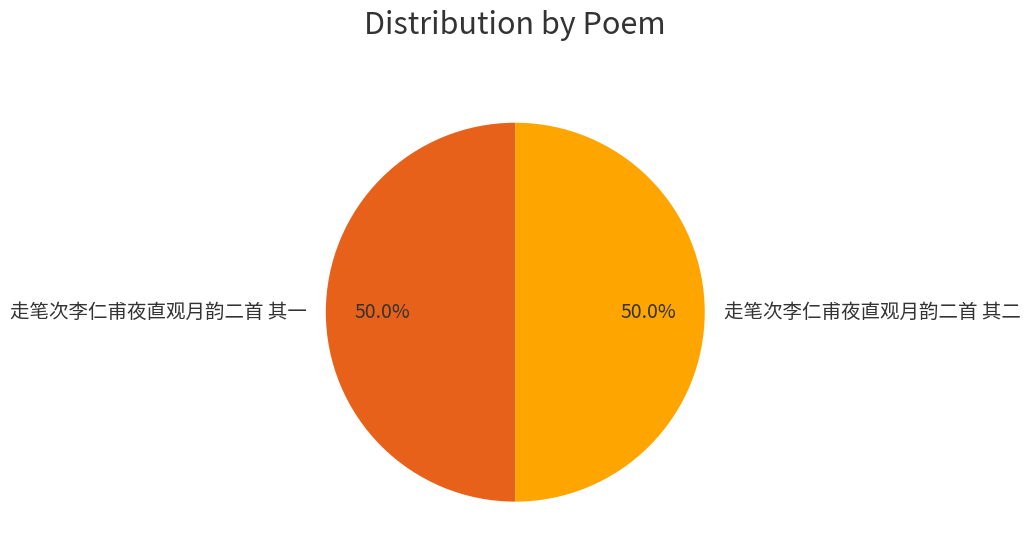

Approximately how many times larger is the value at 走笔次李仁甫夜直观月韵二首 其二 compared to 走笔次李仁甫夜直观月韵二首 其一?

1.0